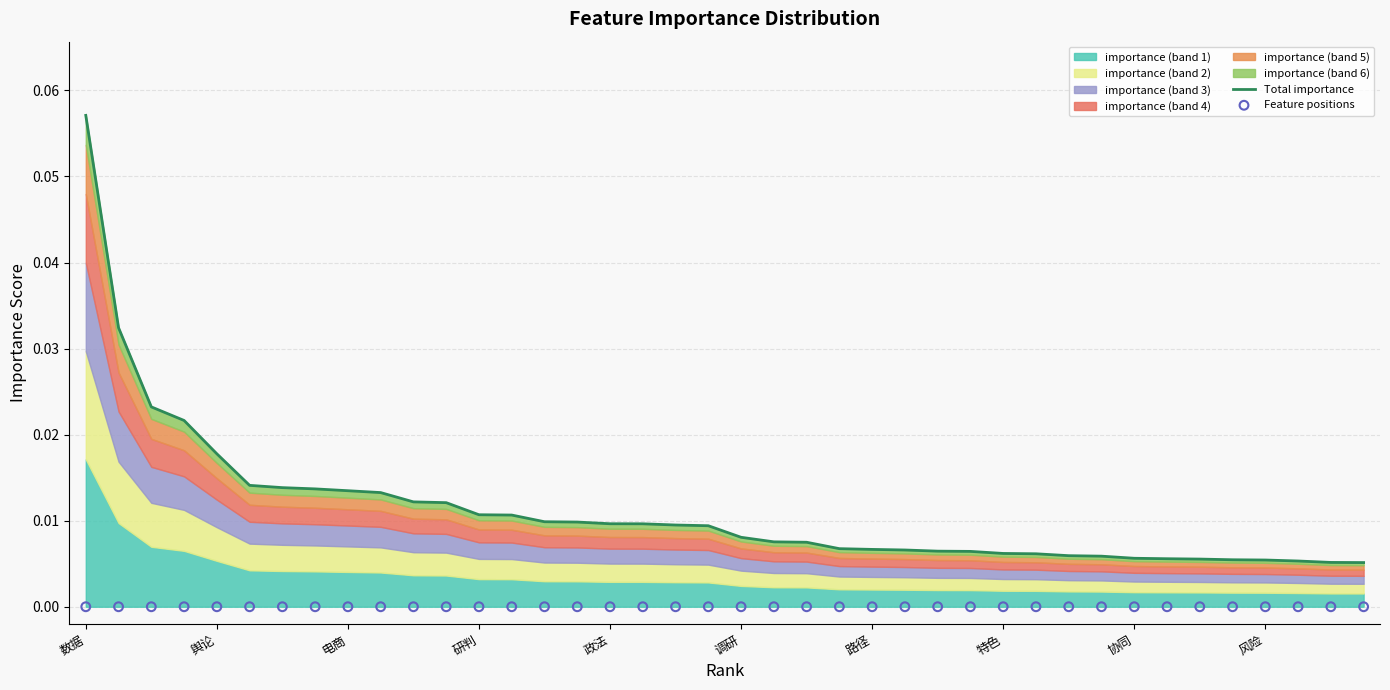

Which series has the widest spread of Y values?

Total importance